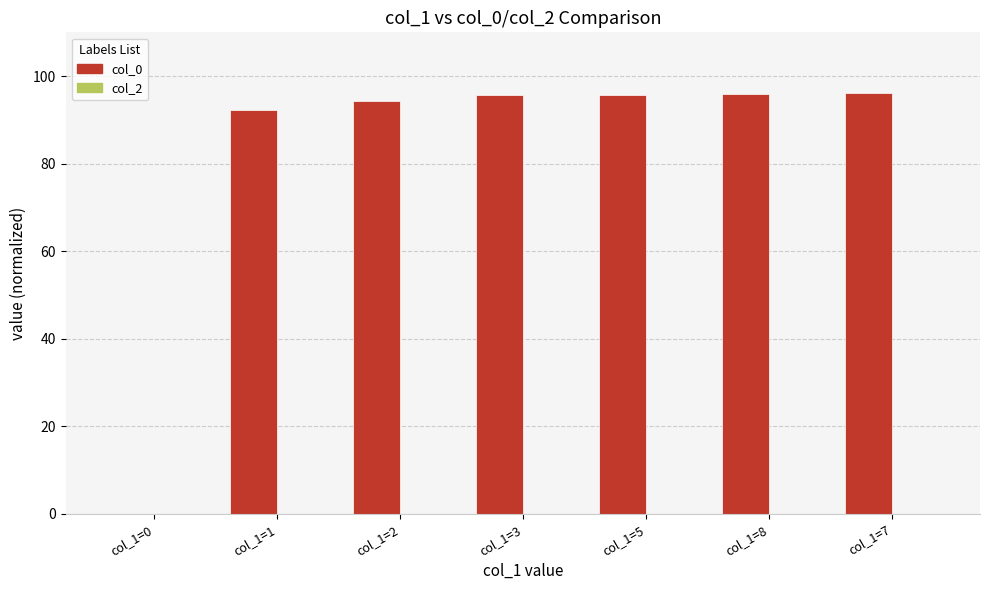

At which label is the value closest to 48?

col_1=1